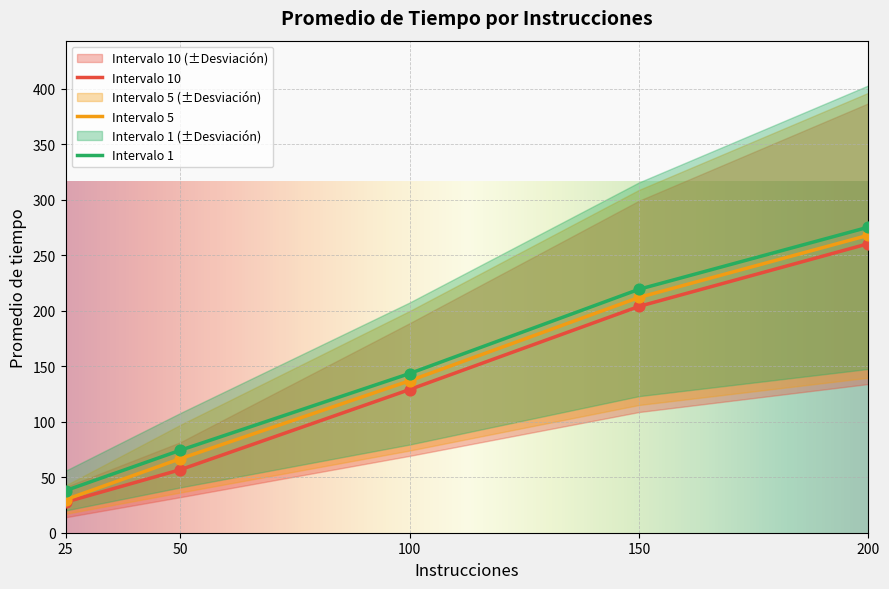

What are all the series names shown in the legend?

Intervalo 10, Intervalo 5, Intervalo 1